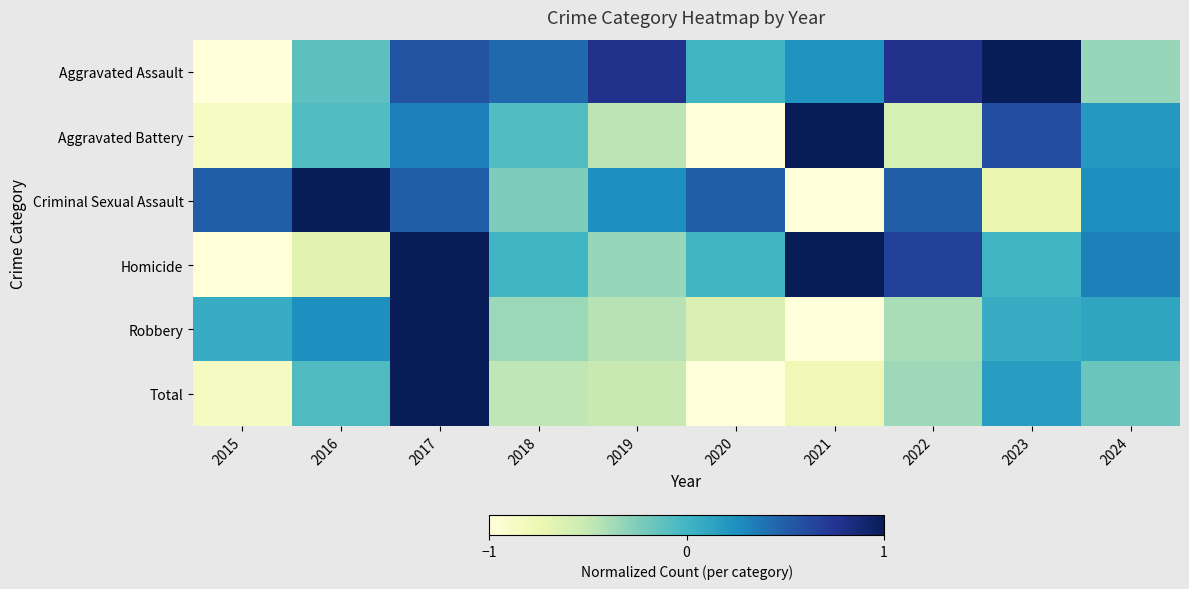

What is the spread (max minus min) of values at 2019?

1.3